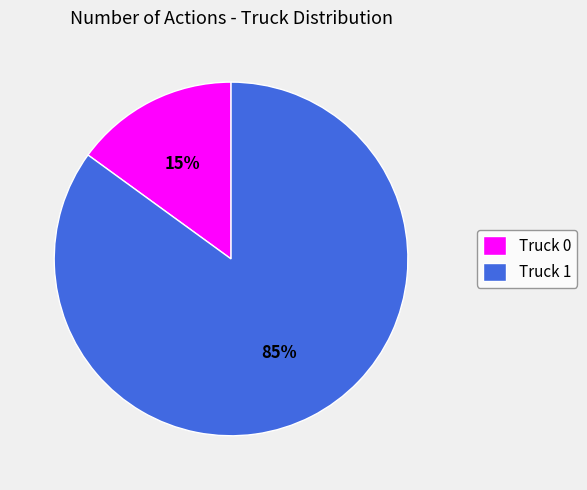

Is there any slice that represents more than half of the pie?

Yes